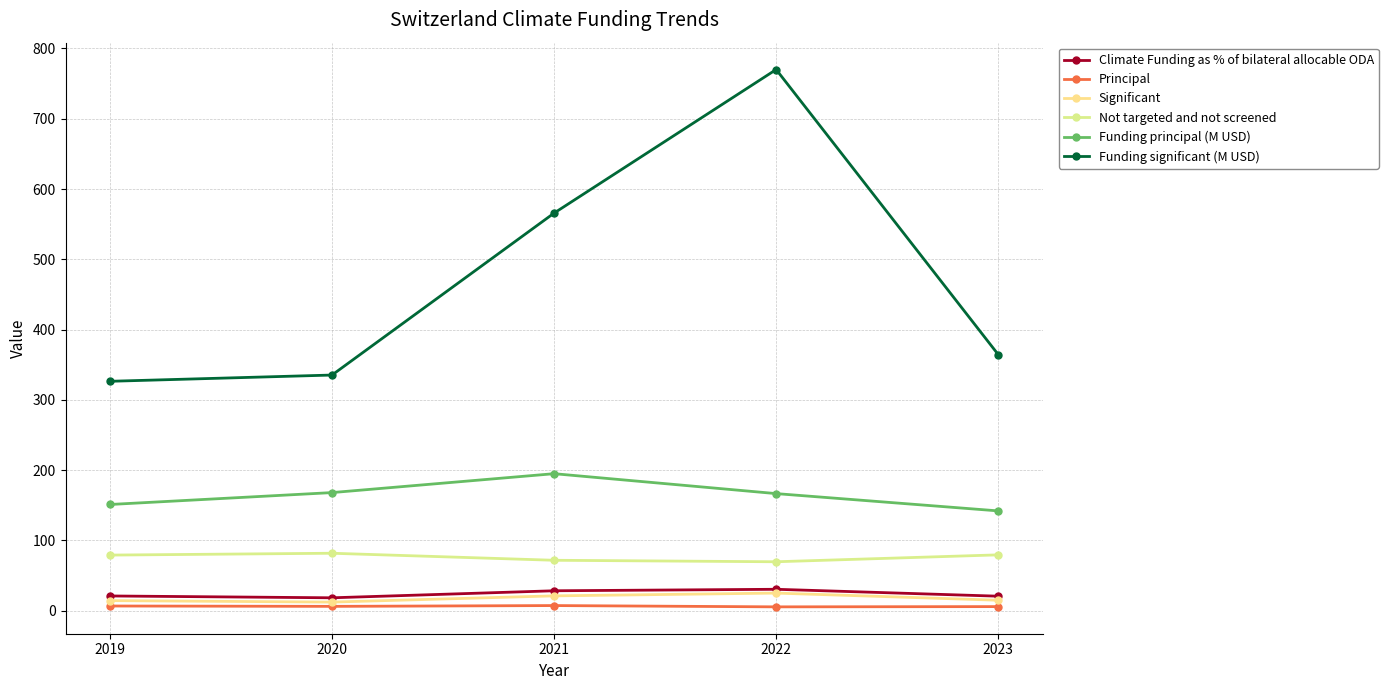

Is it true that Principal equals 2.1 at 2020?

False